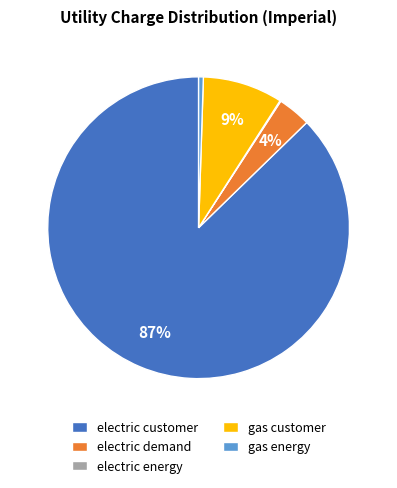

Does gas customer account for over 50% of the chart?

No